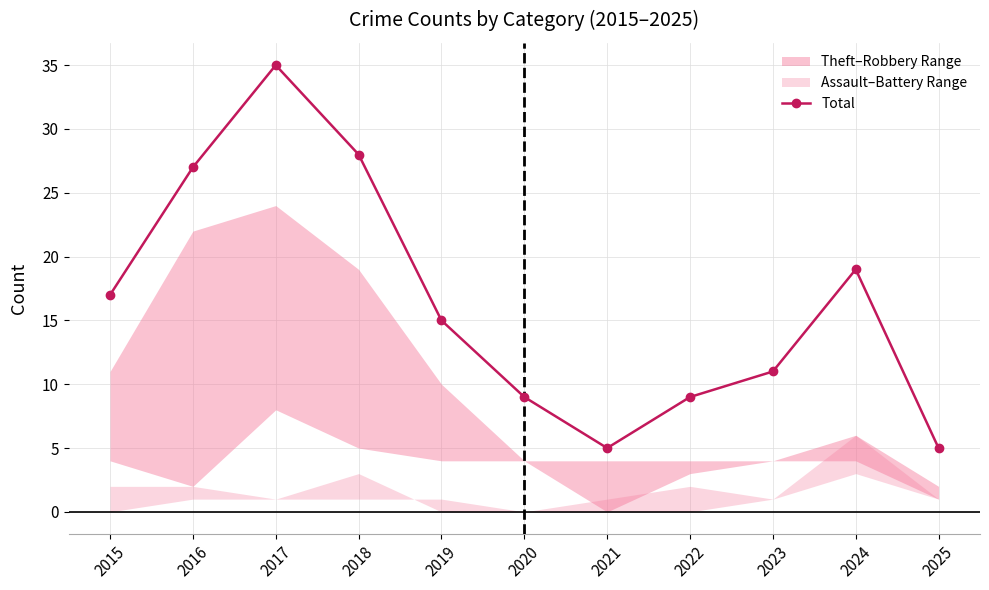

True or false: the data shows 1 at 2021.

False